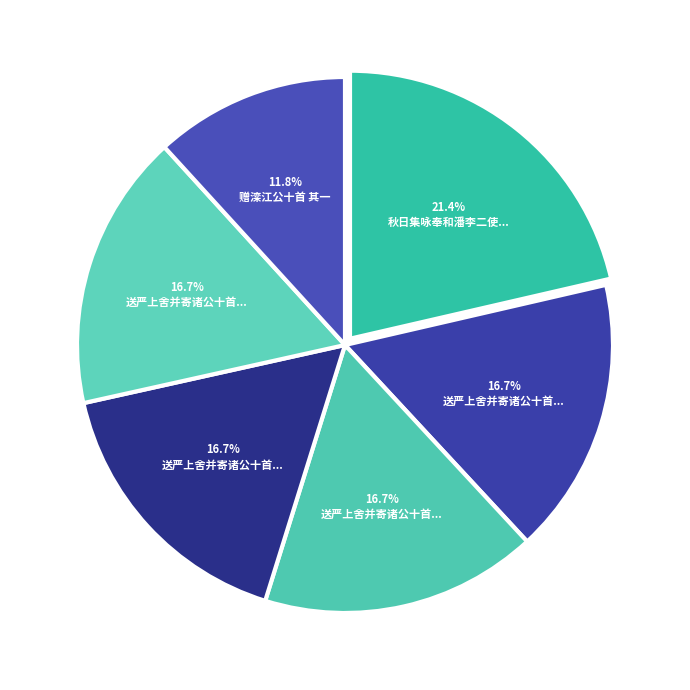

How many slices are in this pie chart?

6